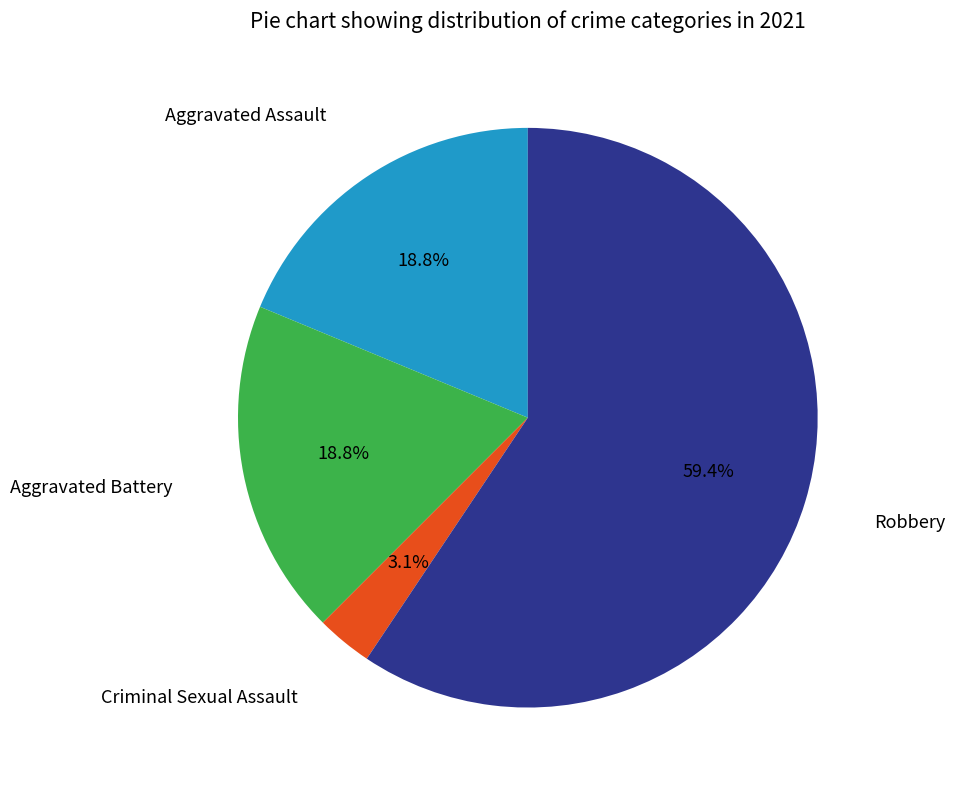

Is there a majority slice in this chart?

Yes